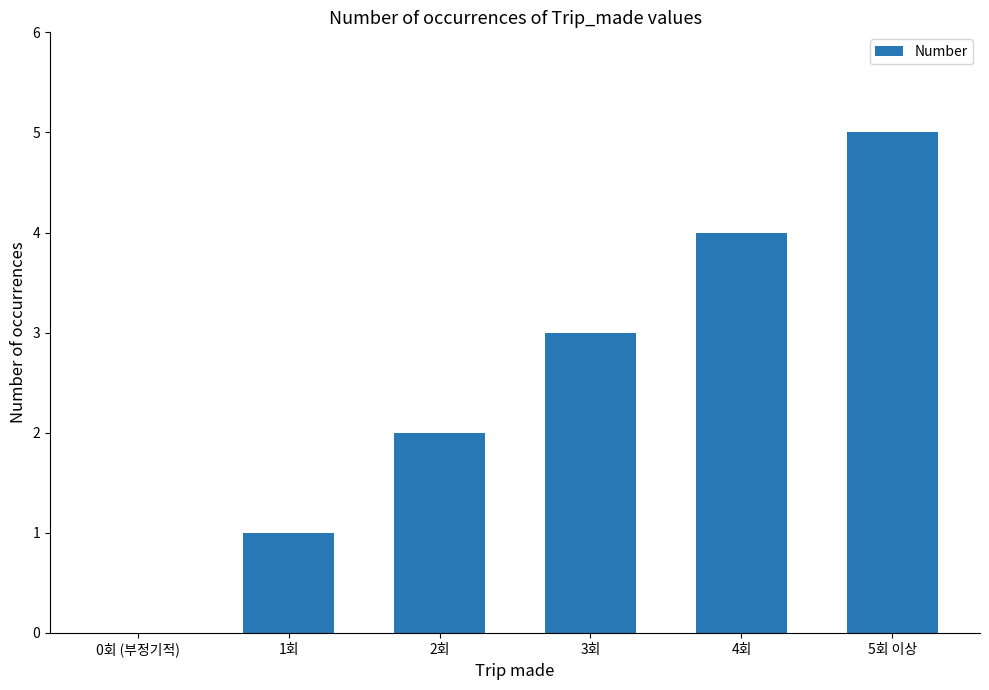

What is the greatest value displayed?

5